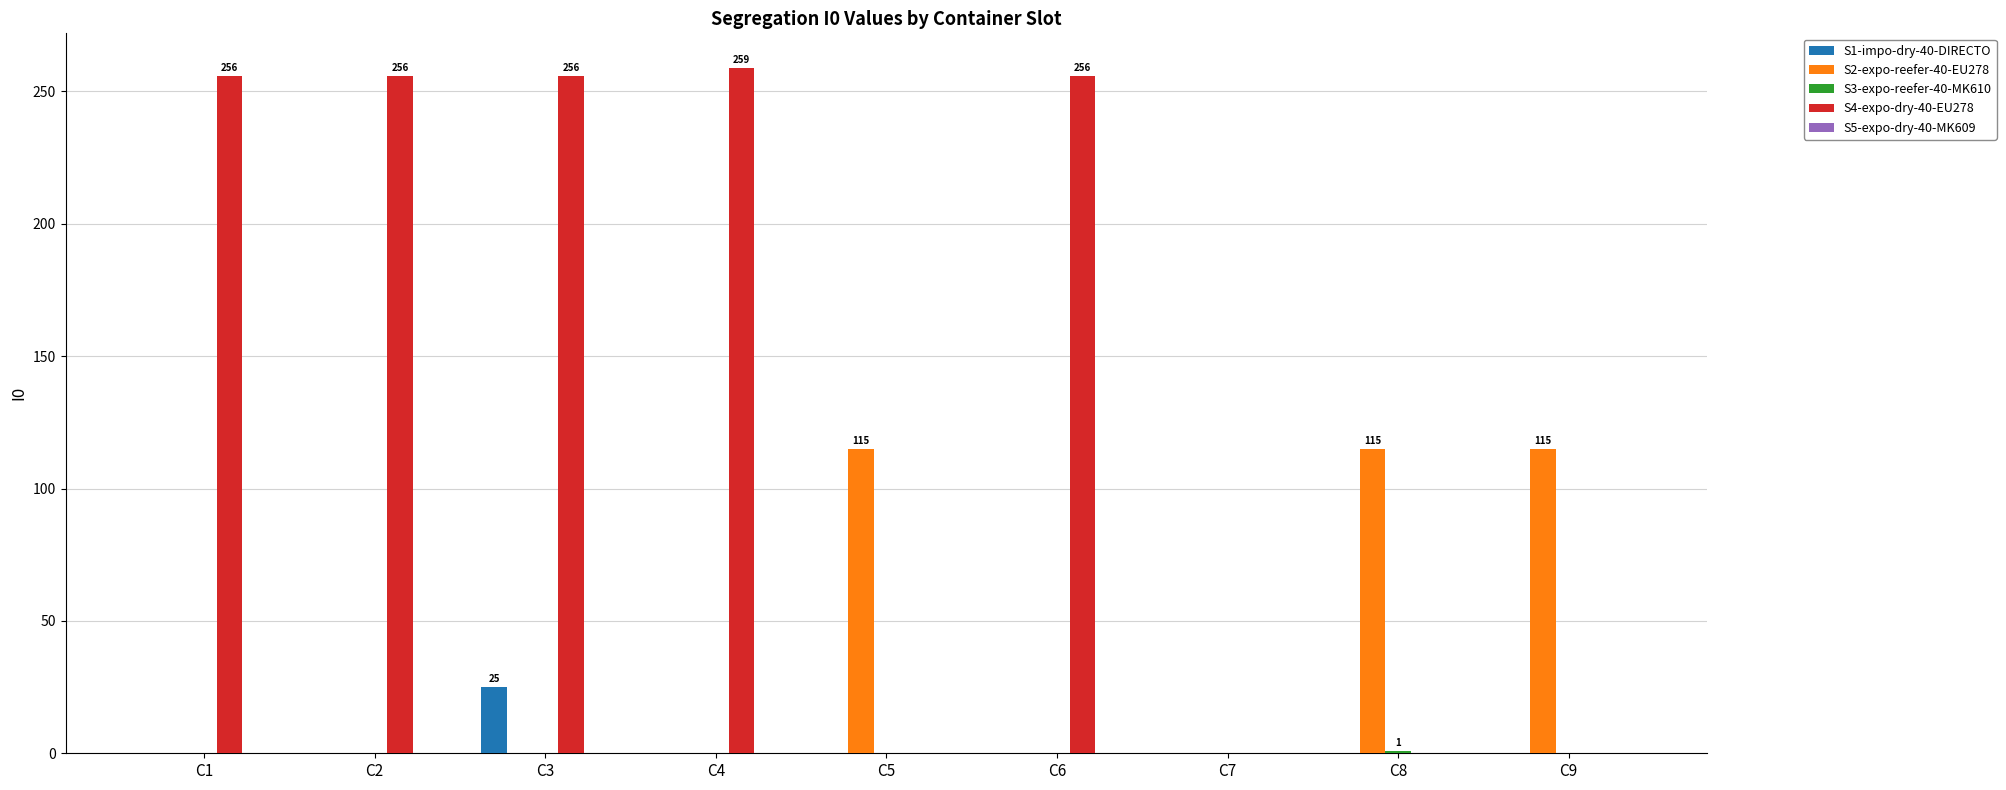

At which category is the sum across all series the highest?

C3